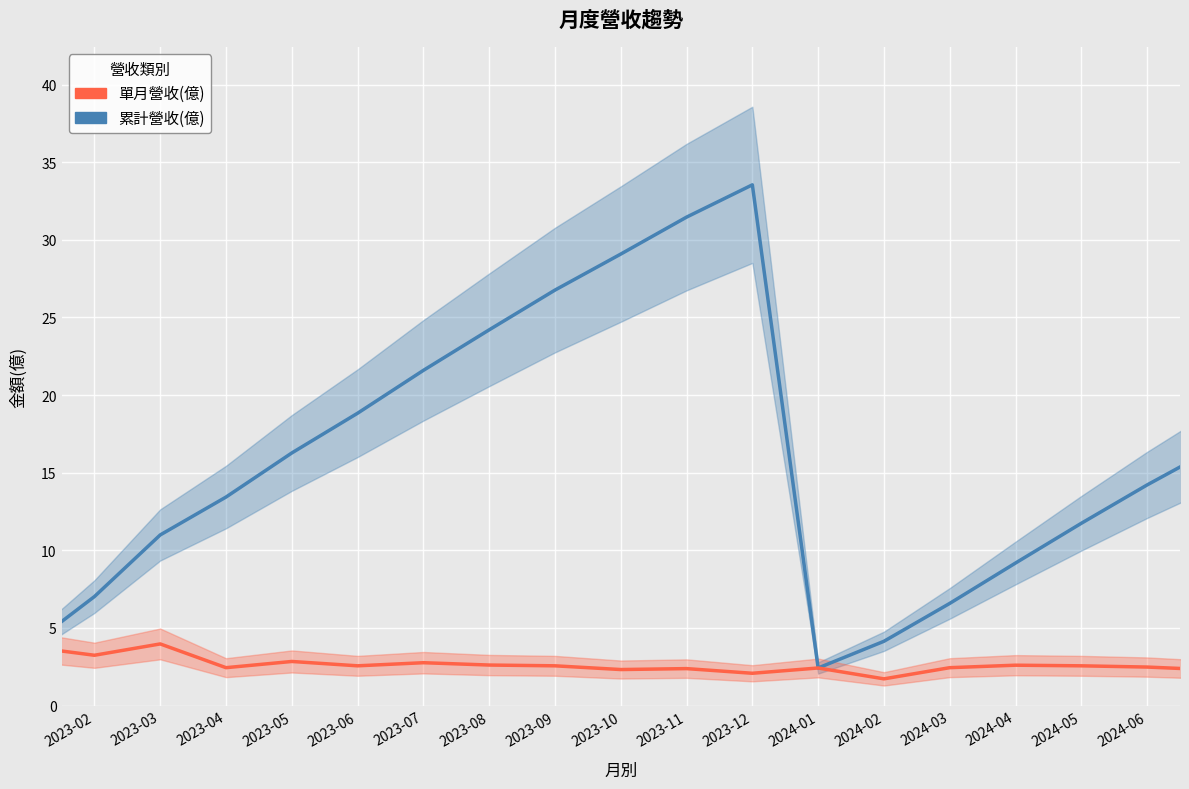

What is the difference between the maximum and minimum values in the 單月營收(億) series?

2.2